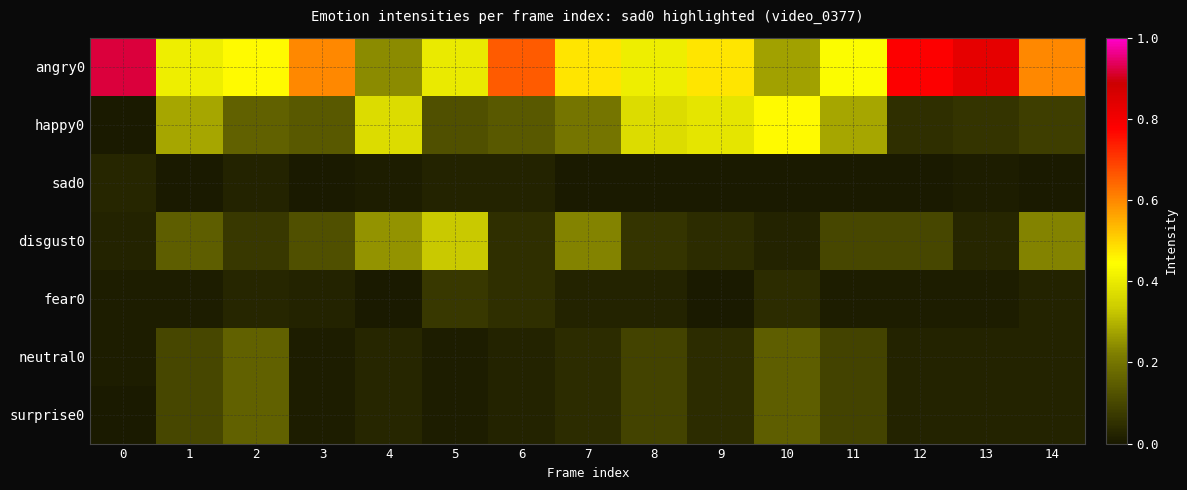

Reading left to right, what are all the values shown in this chart?

angry0: 0=0.9	1=0.4	2=0.5	3=0.6	4=0.2	5=0.4	6=0.7	7=0.5	8=0.4	9=0.5	10=0.3	11=0.4	12=0.8	13=0.8	14=0.6
happy0: 0=0.0	1=0.3	2=0.2	3=0.1	4=0.4	5=0.1	6=0.1	7=0.2	8=0.4	9=0.4	10=0.5	11=0.3	12=0.1	13=0.1	14=0.1
sad0: 0=0.0	1=0.0	2=0.0	3=0.0	4=0.0	5=0.0	6=0.0	7=0.0	8=0.0	9=0.0	10=0.0	11=0.0	12=0.0	13=0.0	14=0.0
disgust0: 0=0.0	1=0.1	2=0.1	3=0.1	4=0.2	5=0.3	6=0.1	7=0.2	8=0.1	9=0.0	10=0.0	11=0.1	12=0.1	13=0.0	14=0.2
fear0: 0=0.0	1=0.0	2=0.0	3=0.0	4=0.0	5=0.1	6=0.1	7=0.0	8=0.0	9=0.0	10=0.0	11=0.0	12=0.0	13=0.0	14=0.0
neutral0: 0=0.0	1=0.1	2=0.2	3=0.0	4=0.0	5=0.0	6=0.0	7=0.0	8=0.1	9=0.0	10=0.1	11=0.1	12=0.0	13=0.0	14=0.0
surprise0: 0=0.0	1=0.1	2=0.2	3=0.0	4=0.0	5=0.0	6=0.0	7=0.0	8=0.1	9=0.0	10=0.1	11=0.1	12=0.0	13=0.0	14=0.0